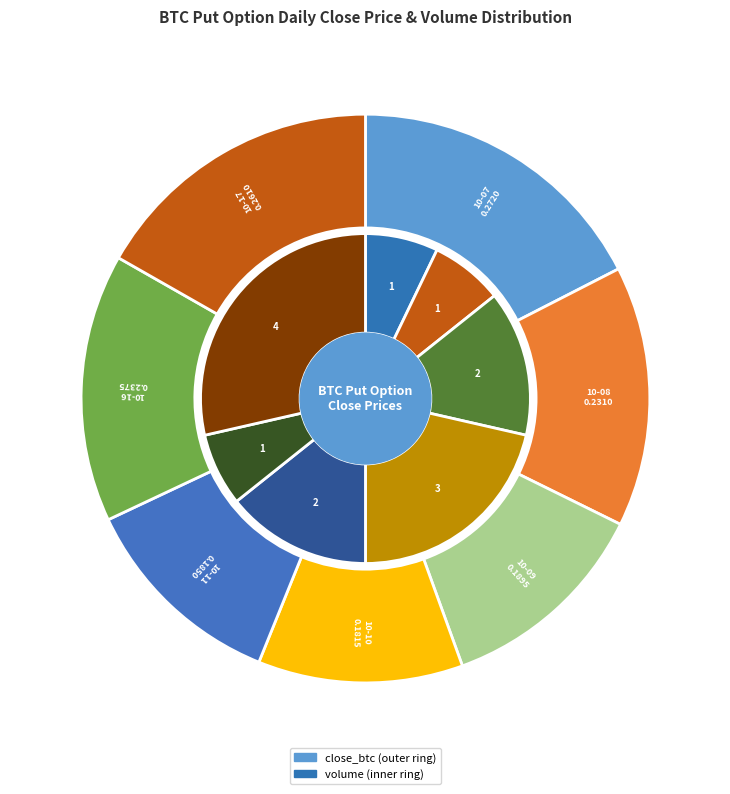

What percentage do 2019-10-11 and 2019-10-10 together represent?

23.5%